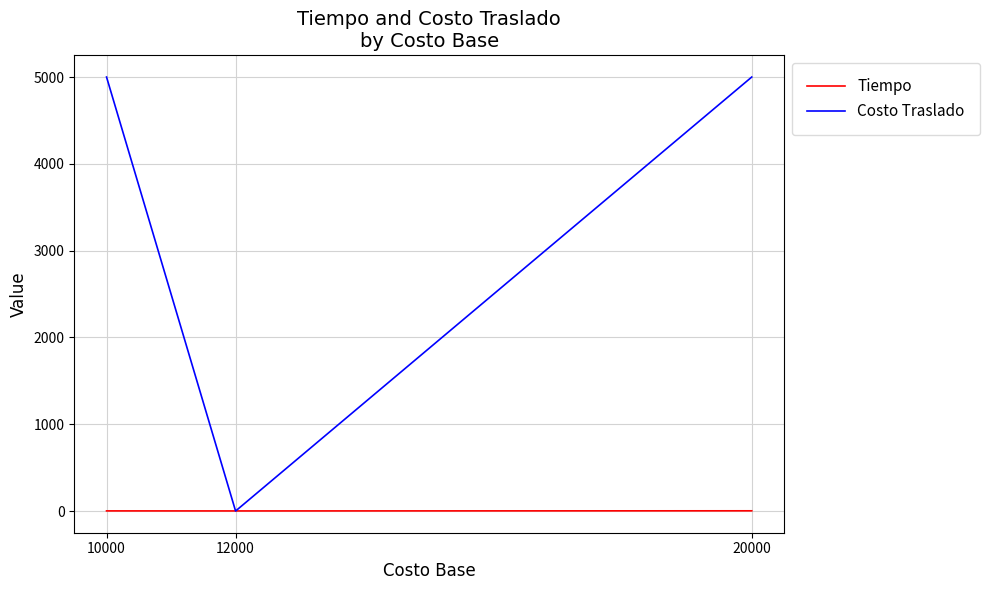

How many distinct data groups are displayed?

2